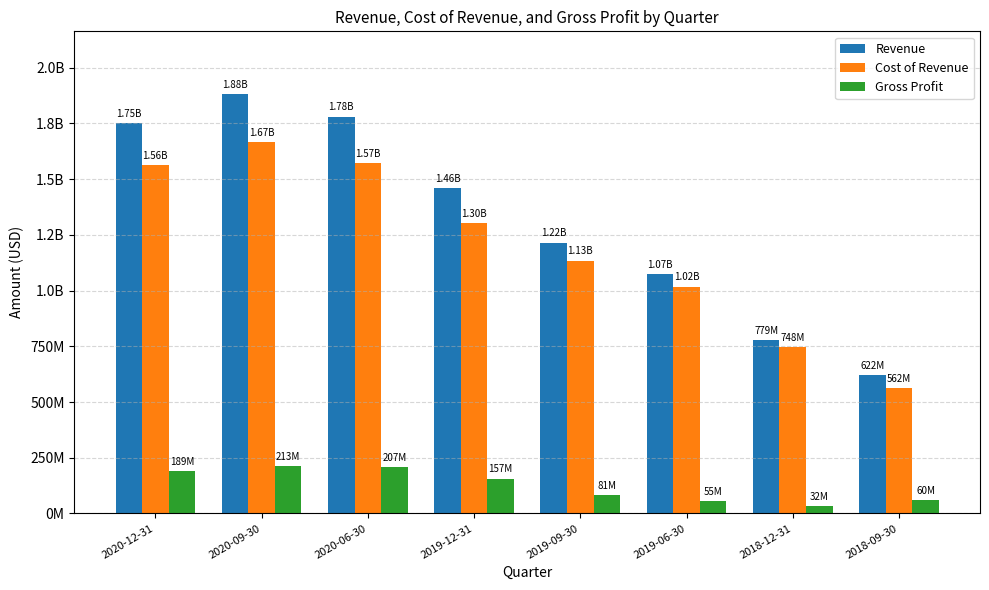

What are all the series names shown in the legend?

Revenue, Cost of Revenue, Gross Profit